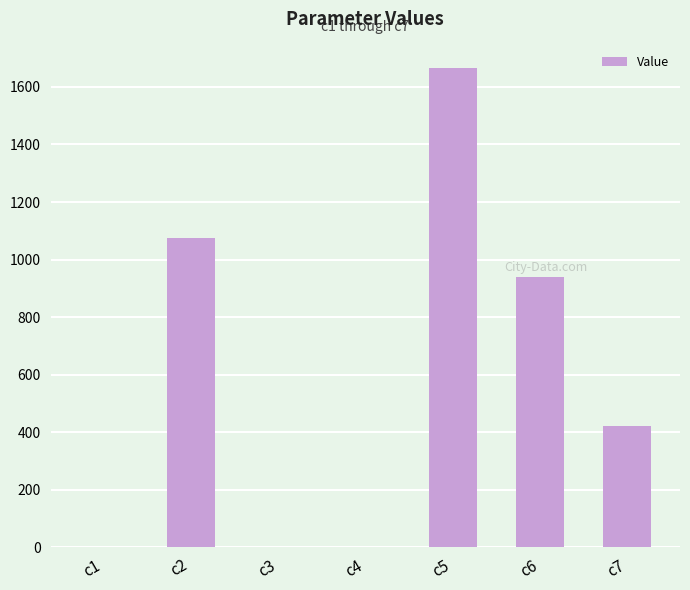

True or false: the data shows 0.1 at c3.

True